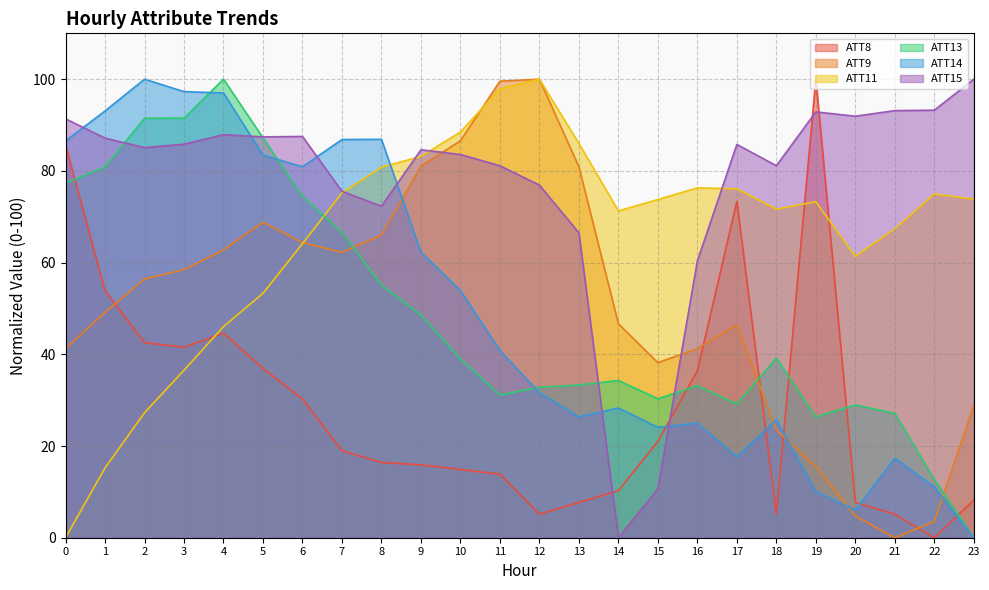

Between 11 and 10, which is larger?

10